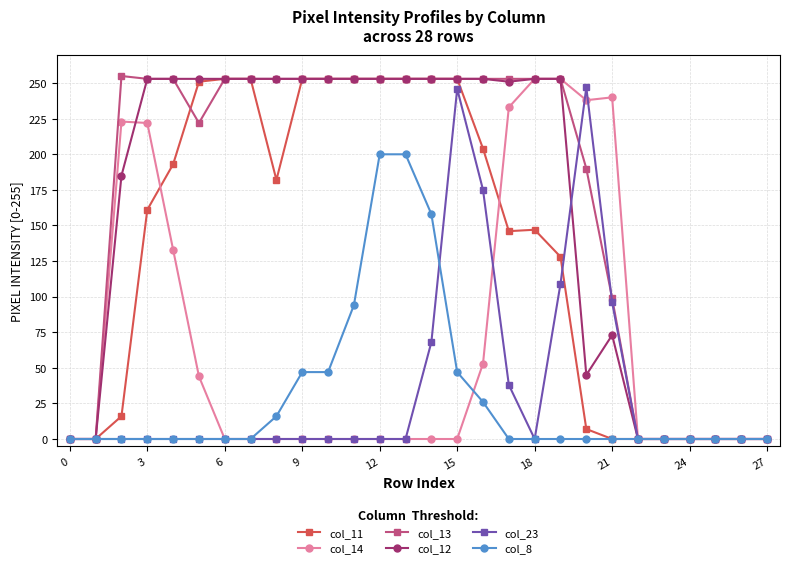

How many values in the col_8 series exceed 0?

9